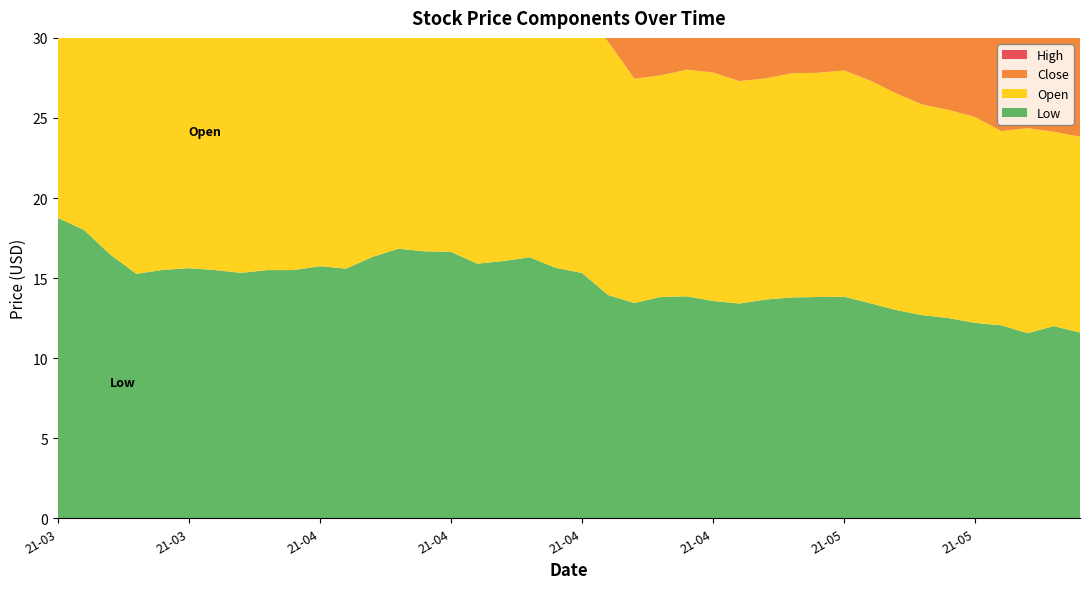

Reading right to left, what are all the values shown in this chart?

Low: 2021-05-14=11.6	2021-05-13=12.0	2021-05-12=11.6	2021-05-11=12.1	2021-05-10=12.2	2021-05-07=12.5	2021-05-06=12.7	2021-05-05=13.0	2021-05-04=13.4	2021-05-03=13.8	2021-04-30=13.8	2021-04-29=13.8	2021-04-28=13.7	2021-04-27=13.4	2021-04-26=13.6	2021-04-23=13.9	2021-04-22=13.8	2021-04-21=13.4	2021-04-20=13.9	2021-04-19=15.3	2021-04-16=15.6	2021-04-15=16.3	2021-04-14=16.1	2021-04-13=15.9	2021-04-12=16.6	2021-04-09=16.7	2021-04-08=16.8	2021-04-07=16.3	2021-04-06=15.6	2021-04-05=15.7	2021-04-01=15.5	2021-03-31=15.5	2021-03-30=15.3	2021-03-29=15.5	2021-03-26=15.6	2021-03-25=15.5	2021-03-24=15.3	2021-03-23=16.5	2021-03-22=18.0	2021-03-19=18.8
Open: 2021-05-14=12.2	2021-05-13=12.1	2021-05-12=12.8	2021-05-11=12.1	2021-05-10=12.9	2021-05-07=13.0	2021-05-06=13.1	2021-05-05=13.5	2021-05-04=13.9	2021-05-03=14.1	2021-04-30=14.0	2021-04-29=14.0	2021-04-28=13.8	2021-04-27=13.9	2021-04-26=14.3	2021-04-23=14.1	2021-04-22=13.8	2021-04-21=14.0	2021-04-20=15.8	2021-04-19=16.3	2021-04-16=16.4	2021-04-15=17.0	2021-04-14=17.0	2021-04-13=18.0	2021-04-12=17.1	2021-04-09=17.4	2021-04-08=17.0	2021-04-07=16.3	2021-04-06=15.9	2021-04-05=15.9	2021-04-01=16.3	2021-03-31=15.5	2021-03-30=15.5	2021-03-29=16.0	2021-03-26=16.6	2021-03-25=16.0	2021-03-24=16.7	2021-03-23=18.7	2021-03-22=21.1	2021-03-19=20.5
Close: 2021-05-14=12.0	2021-05-13=12.0	2021-05-12=12.3	2021-05-11=12.3	2021-05-10=12.4	2021-05-07=12.7	2021-05-06=12.9	2021-05-05=13.1	2021-05-04=13.4	2021-05-03=14.0	2021-04-30=14.0	2021-04-29=14.0	2021-04-28=14.2	2021-04-27=13.6	2021-04-26=13.6	2021-04-23=14.0	2021-04-22=14.0	2021-04-21=14.0	2021-04-20=14.2	2021-04-19=15.5	2021-04-16=16.0	2021-04-15=16.5	2021-04-14=16.7	2021-04-13=17.0	2021-04-12=17.1	2021-04-09=17.2	2021-04-08=17.5	2021-04-07=17.0	2021-04-06=16.6	2021-04-05=15.8	2021-04-01=15.6	2021-03-31=16.1	2021-03-30=15.5	2021-03-29=15.8	2021-03-26=16.0	2021-03-25=16.0	2021-03-24=16.2	2021-03-23=16.6	2021-03-22=19.1	2021-03-19=21.3
High: 2021-05-14=12.9	2021-05-13=12.4	2021-05-12=12.8	2021-05-11=12.6	2021-05-10=13.0	2021-05-07=13.6	2021-05-06=13.4	2021-05-05=13.7	2021-05-04=14.0	2021-05-03=14.2	2021-04-30=14.3	2021-04-29=14.2	2021-04-28=14.3	2021-04-27=13.9	2021-04-26=14.3	2021-04-23=14.3	2021-04-22=14.2	2021-04-21=14.3	2021-04-20=15.9	2021-04-19=16.3	2021-04-16=16.6	2021-04-15=17.0	2021-04-14=17.0	2021-04-13=18.6	2021-04-12=17.9	2021-04-09=18.0	2021-04-08=17.5	2021-04-07=17.6	2021-04-06=17.0	2021-04-05=16.2	2021-04-01=16.3	2021-03-31=16.1	2021-03-30=16.0	2021-03-29=16.8	2021-03-26=17.1	2021-03-25=16.4	2021-03-24=17.1	2021-03-23=19.3	2021-03-22=21.9	2021-03-19=22.5